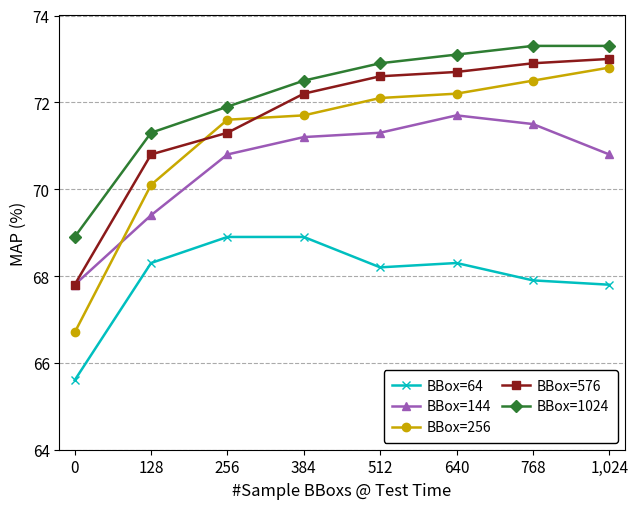

What is the value of the BBox=576 point at the 3rd from the left?

71.3